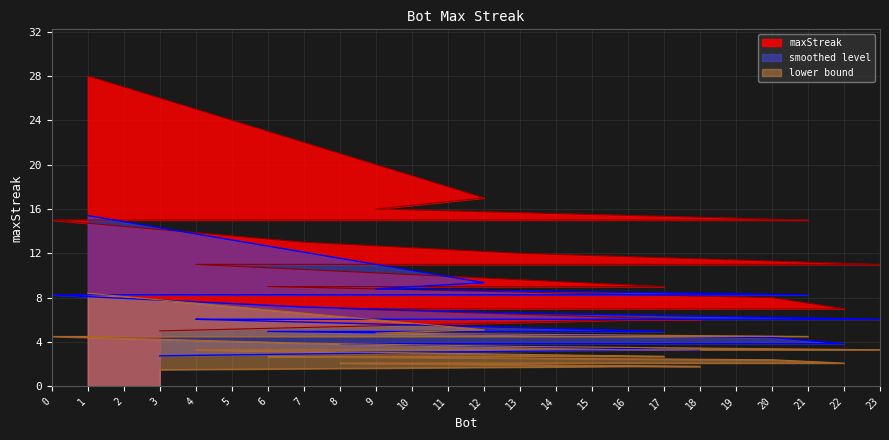

The chart shows a value of 18 at 4. True or false?

False